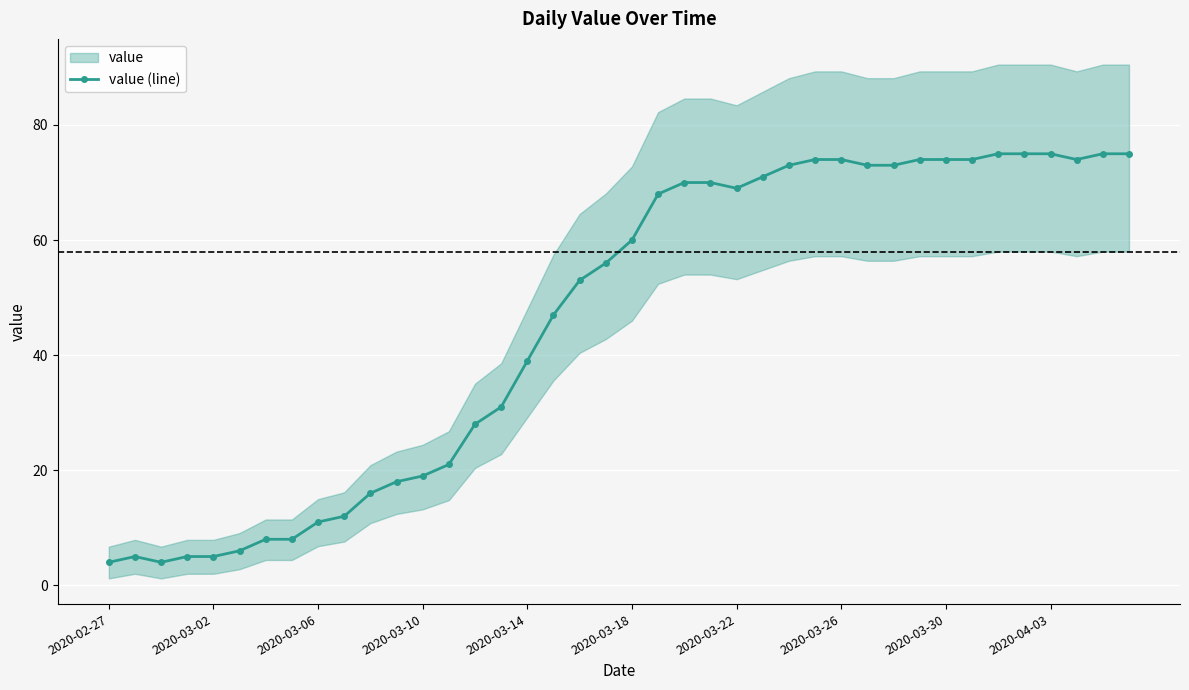

Reading right to left, what are all the values shown in this chart?

75	75	74	75	75	75	74	74	74	73	73	74	74	73	71	69	70	70	68	60	56	53	47	39	31	28	21	19	18	16	12	11	8	8	6	5	5	4	5	4